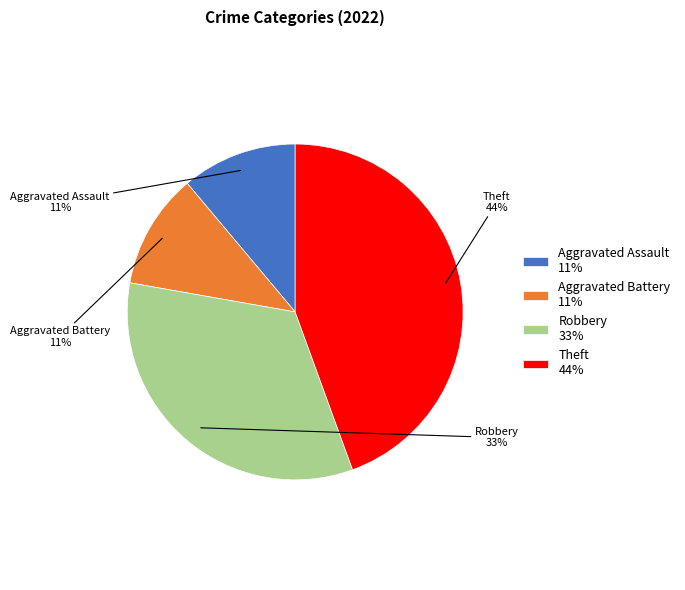

Which category has the biggest portion of the pie?

Theft